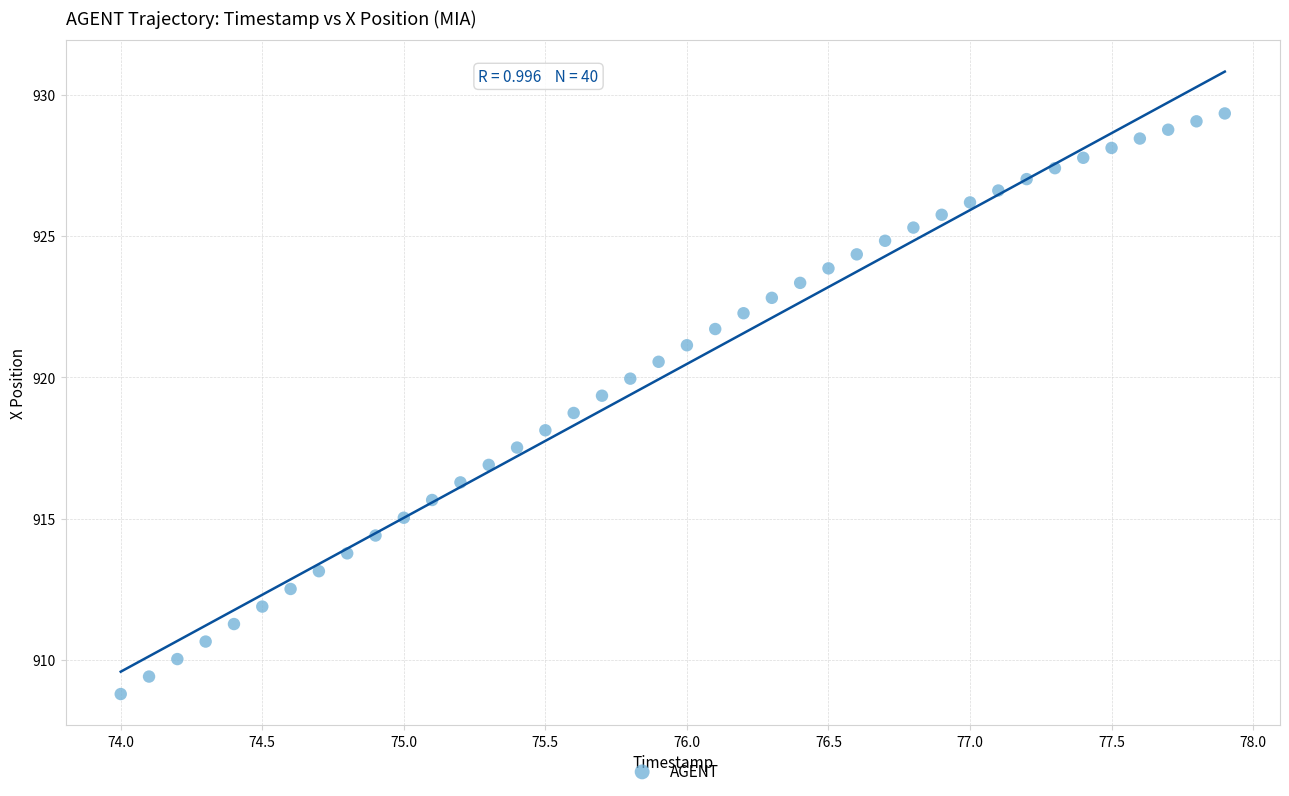

What is the range of Y values (max minus min)?

20.6